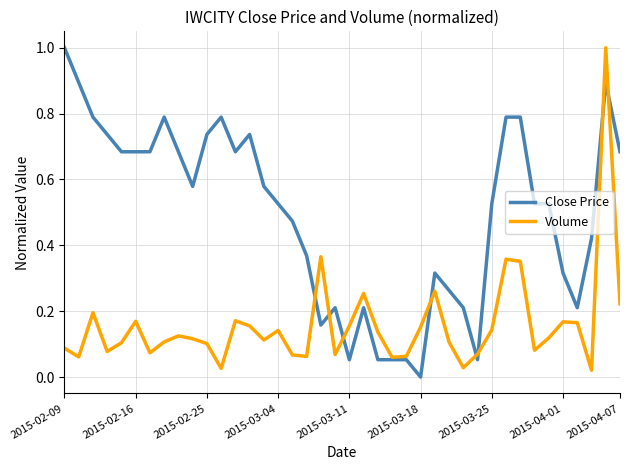

What is the maximum value for Volume?

1.0